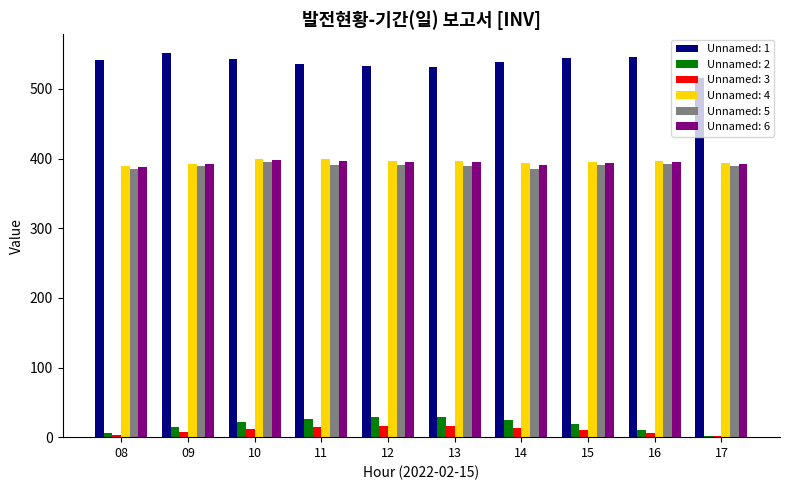

True or false: Unnamed: 6 has a value of 600.5 at 12.

False